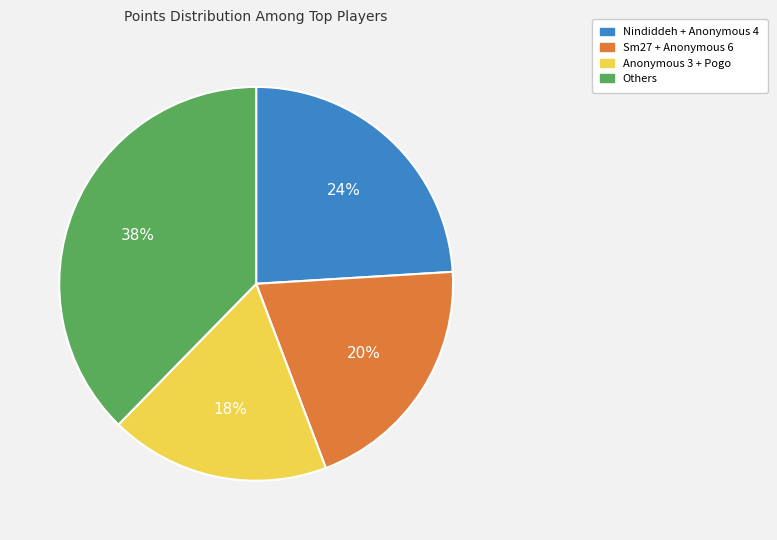

Do Nindiddeh + Anonymous 4 and Others together represent more than half of the pie?

Yes